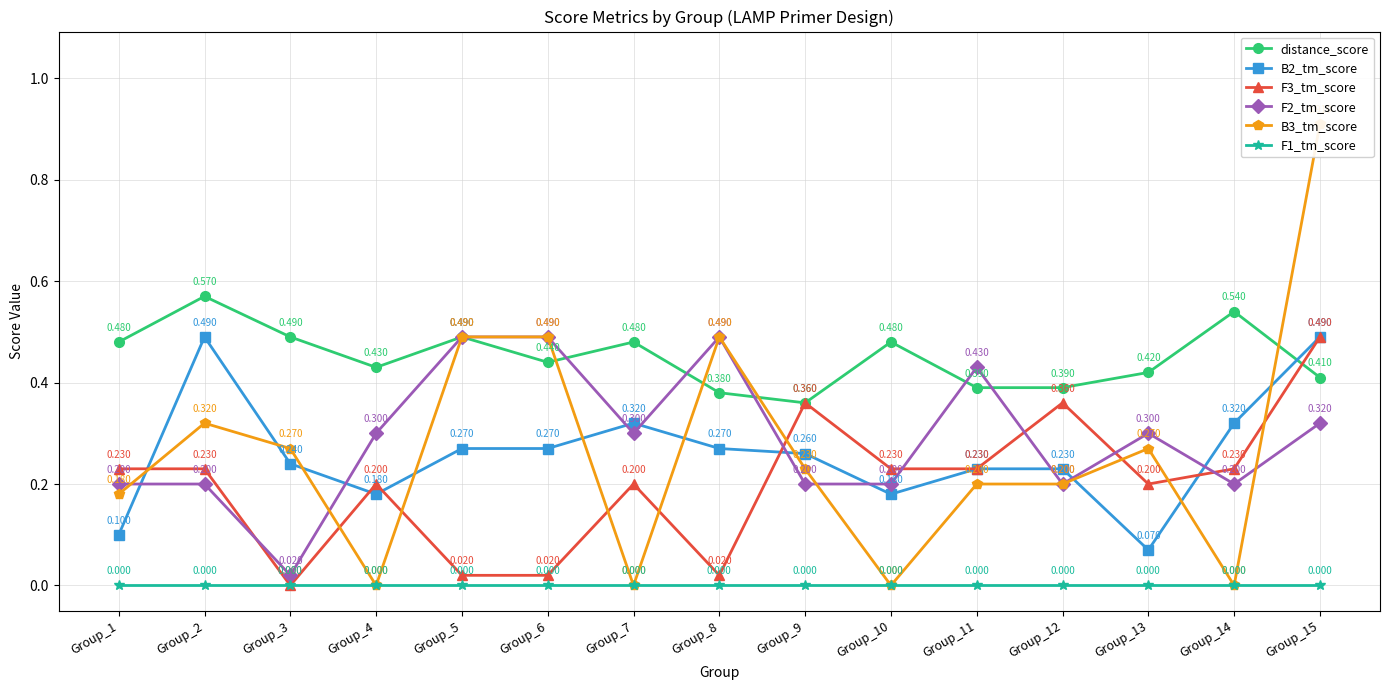

What is the value of the distance_score point at the 2nd from the left?

0.6